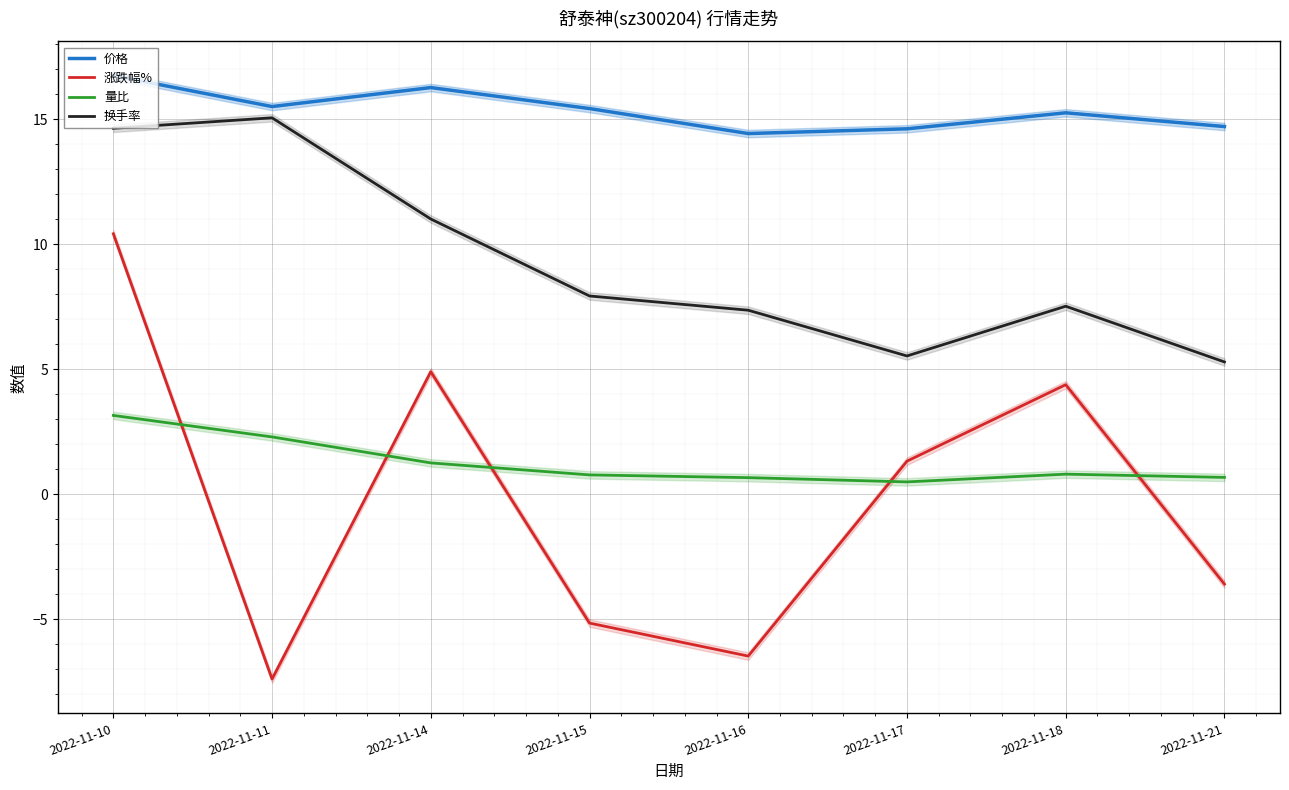

What value does the 换手率 series have at 2022-11-10?

14.6